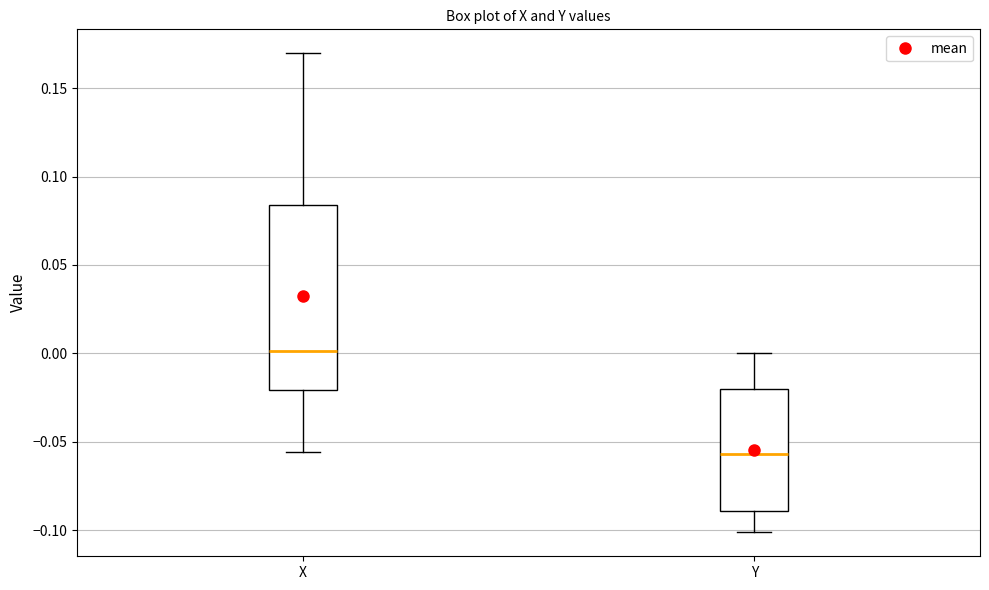

Reading left to right, transcribe this box plot: for each box, give where its median line is, the range the box spans, and where its two whiskers end, as read against the y-axis. The values are not printed on the chart, so give them approximately, as read against the axis.

X: median 0.000, box -0.020 to 0.085, whiskers -0.055 to 0.170
Y: median -0.055, box -0.090 to -0.020, whiskers -0.100 to 0.000